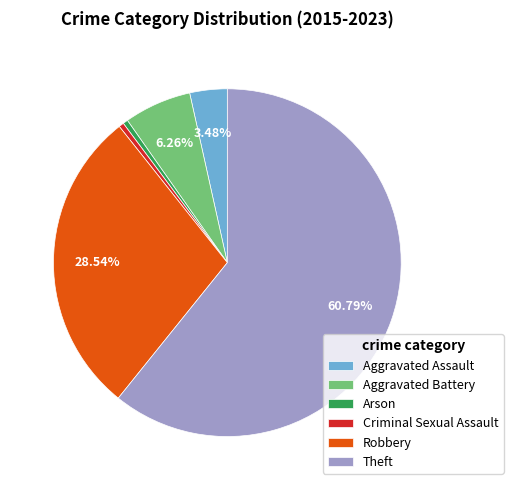

Count the number of slices in the pie.

6